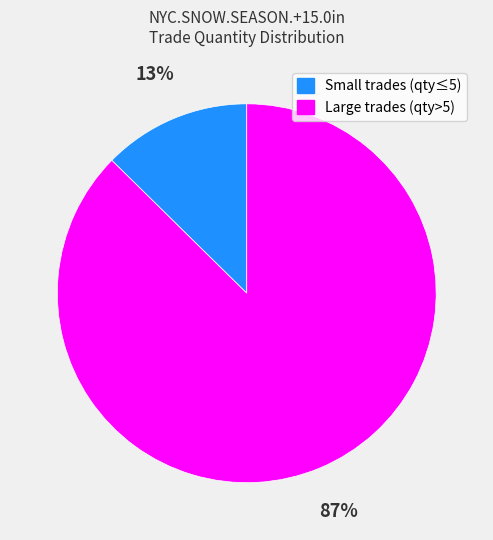

To the nearest percent, what is the average slice percentage?

50%